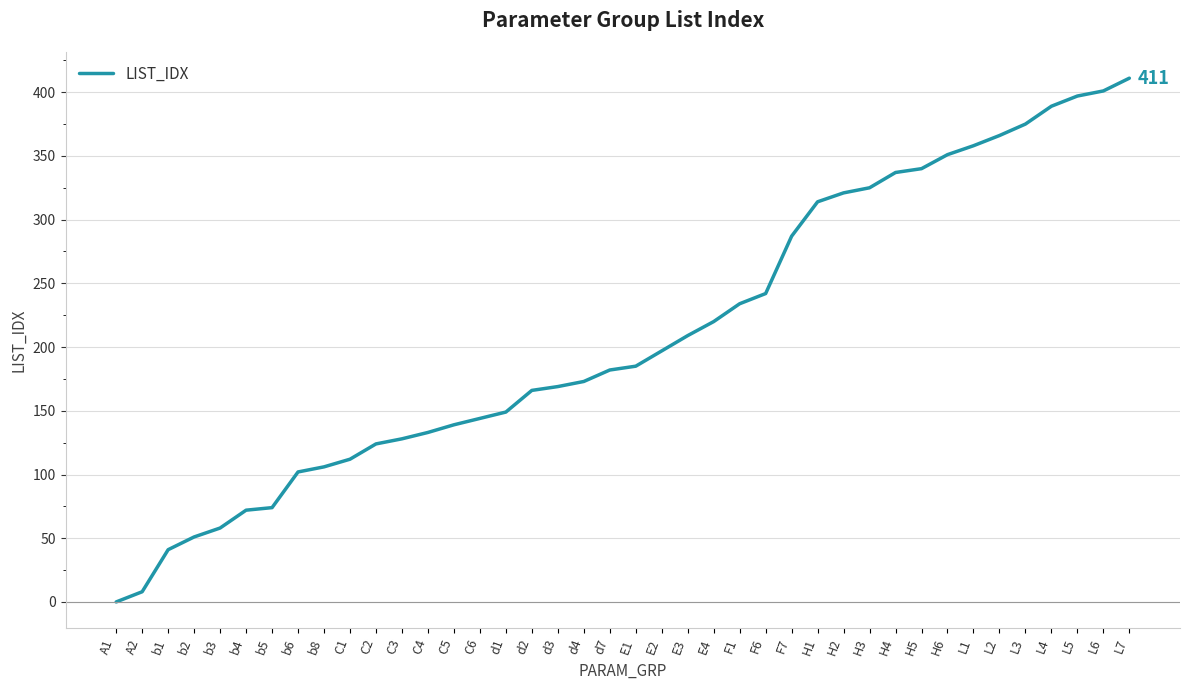

At which category does the chart reach its peak across all series?

L7